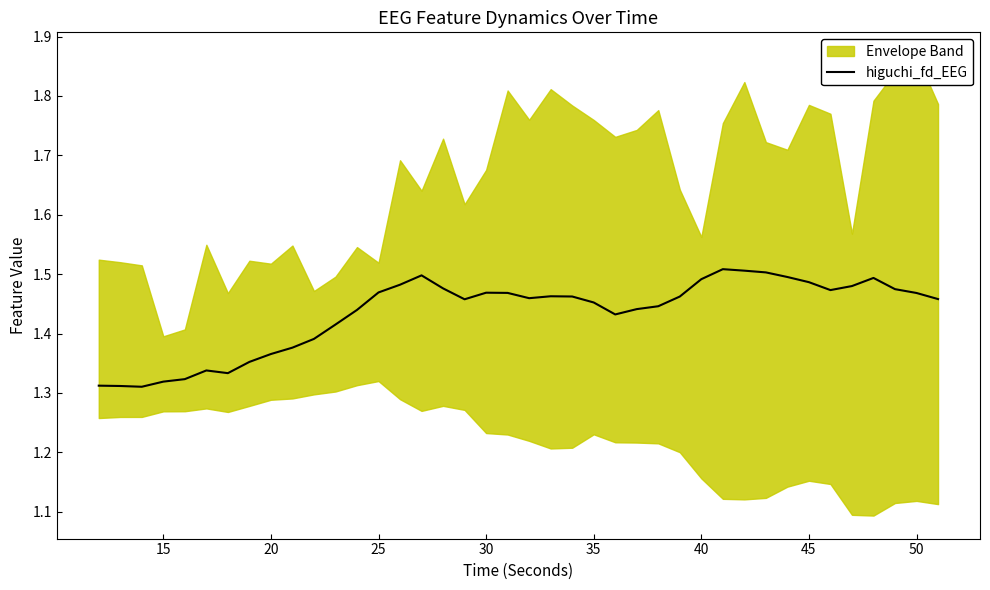

Is it true that higuchi_fd_EEG equals 0.9 at 35?

False